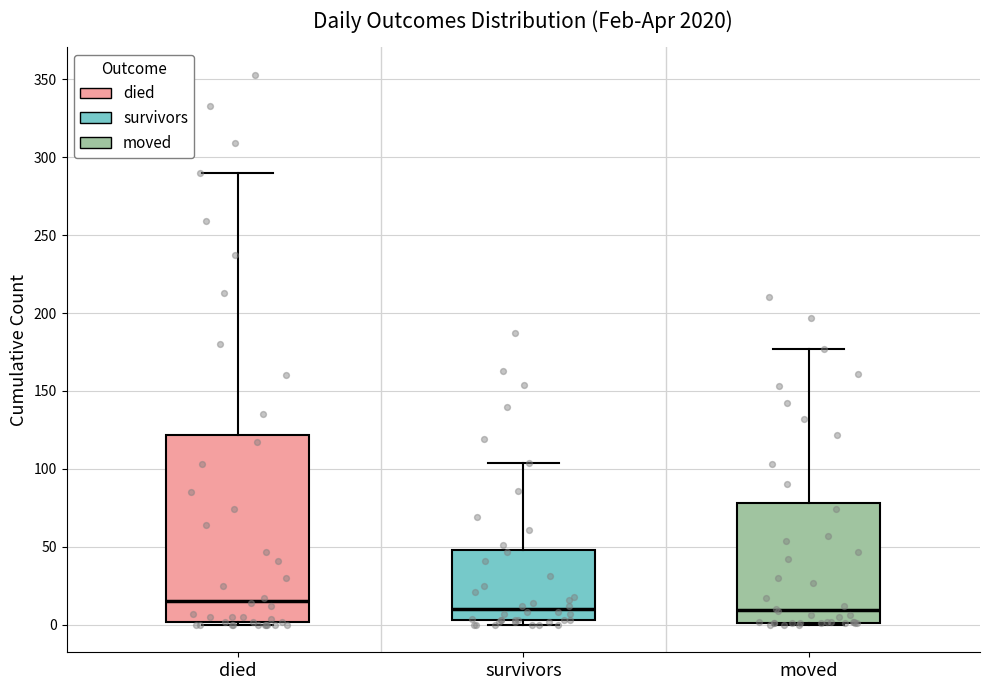

Where is the upper edge of the box for died on the y-axis? The values are not printed on the chart, so give them approximately, as read against the axis.

120